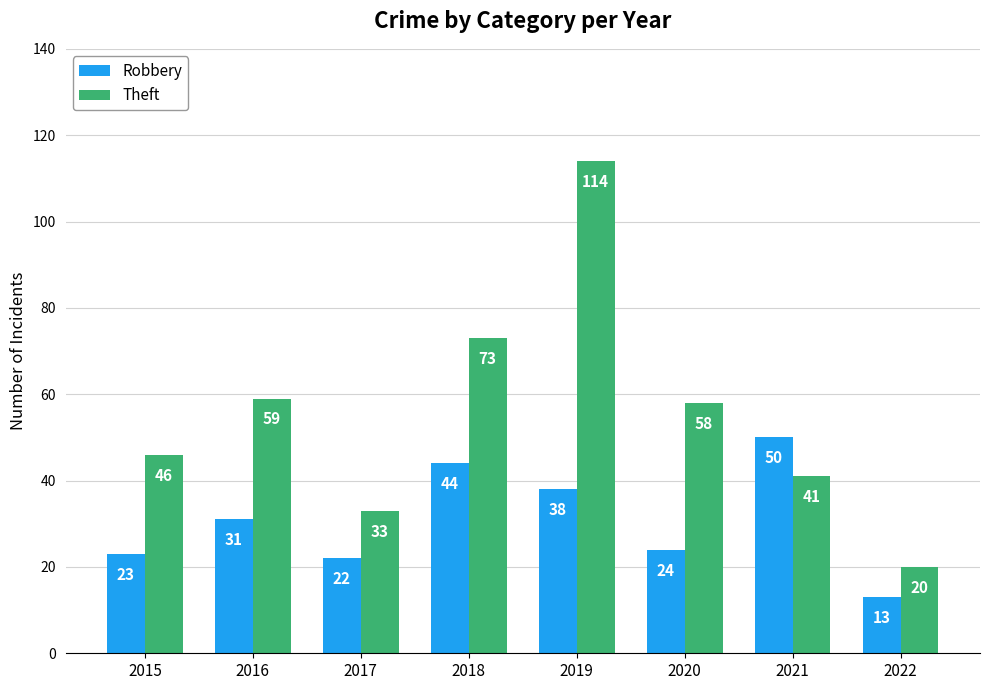

List the series in order of their peak value, lowest first.

Robbery, Theft